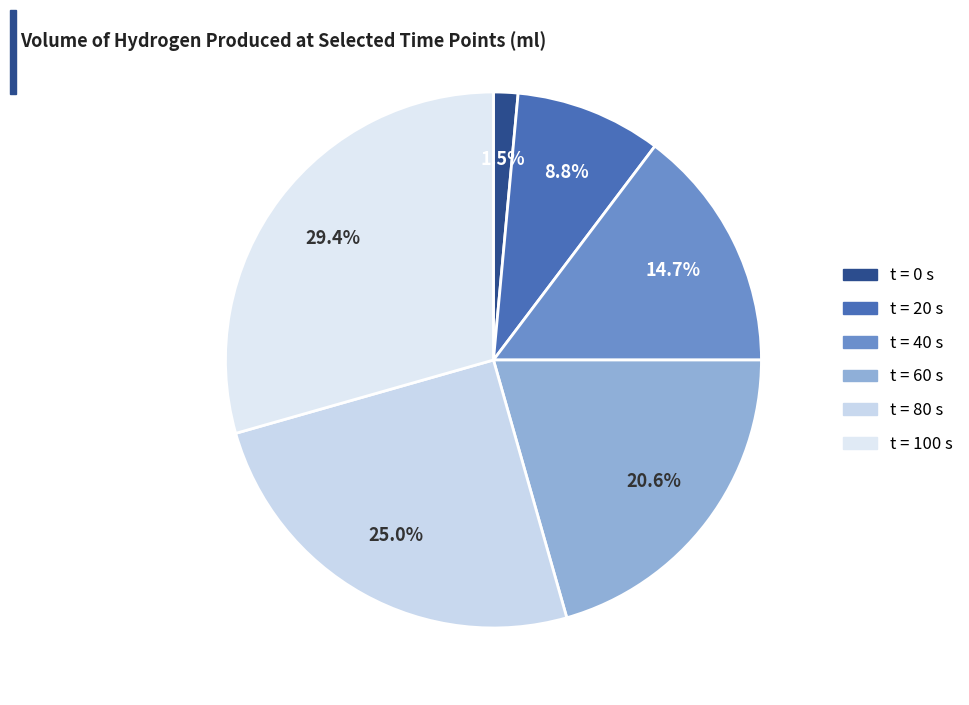

Is there any slice that represents more than half of the pie?

No